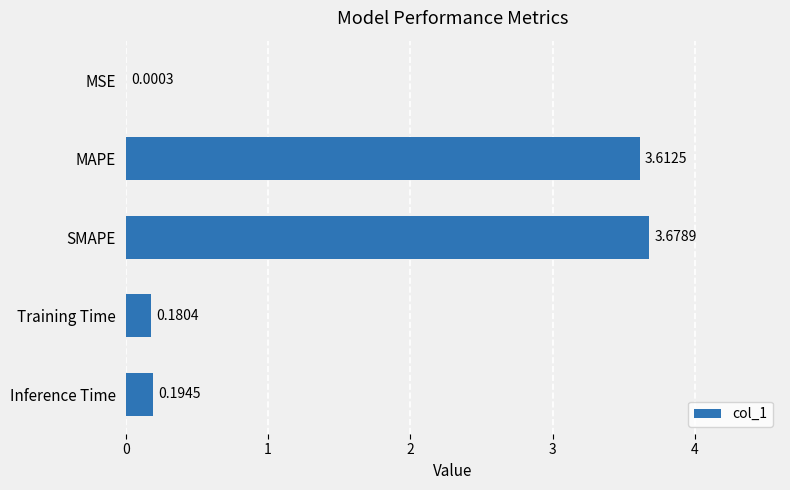

At which label is the value closest to 1?

Inference Time